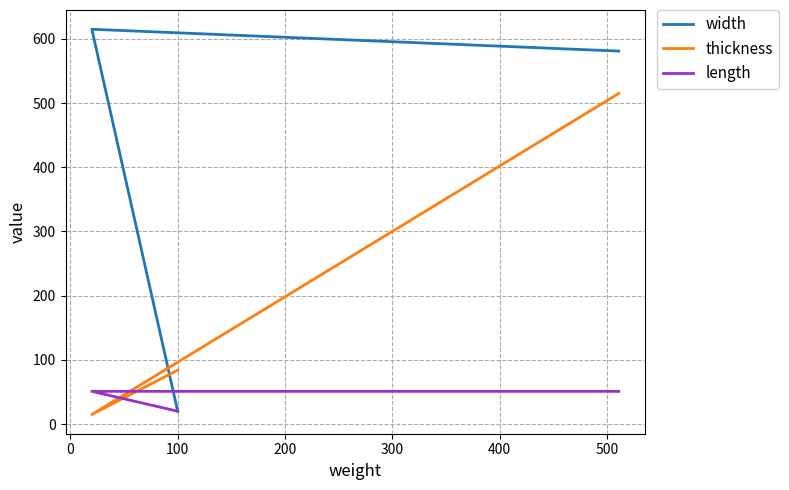

Count the number of categories in the chart.

3